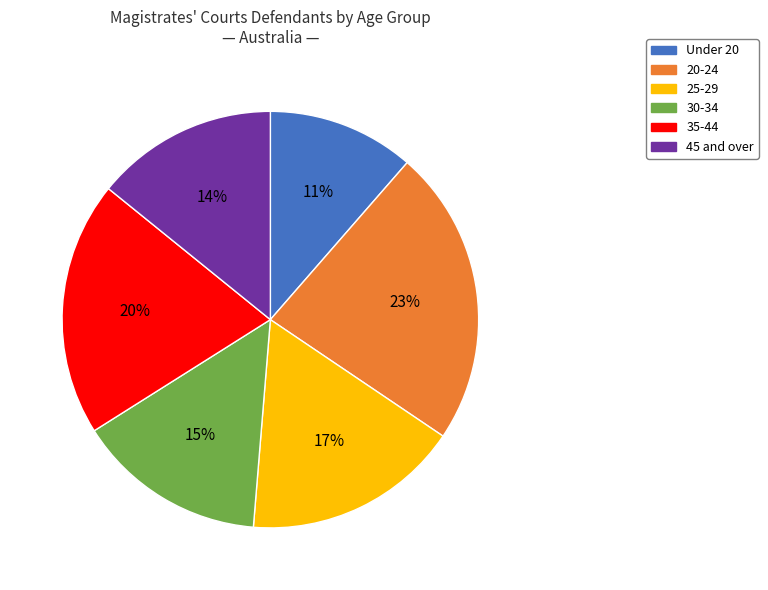

Which slice is the smallest?

Under 20